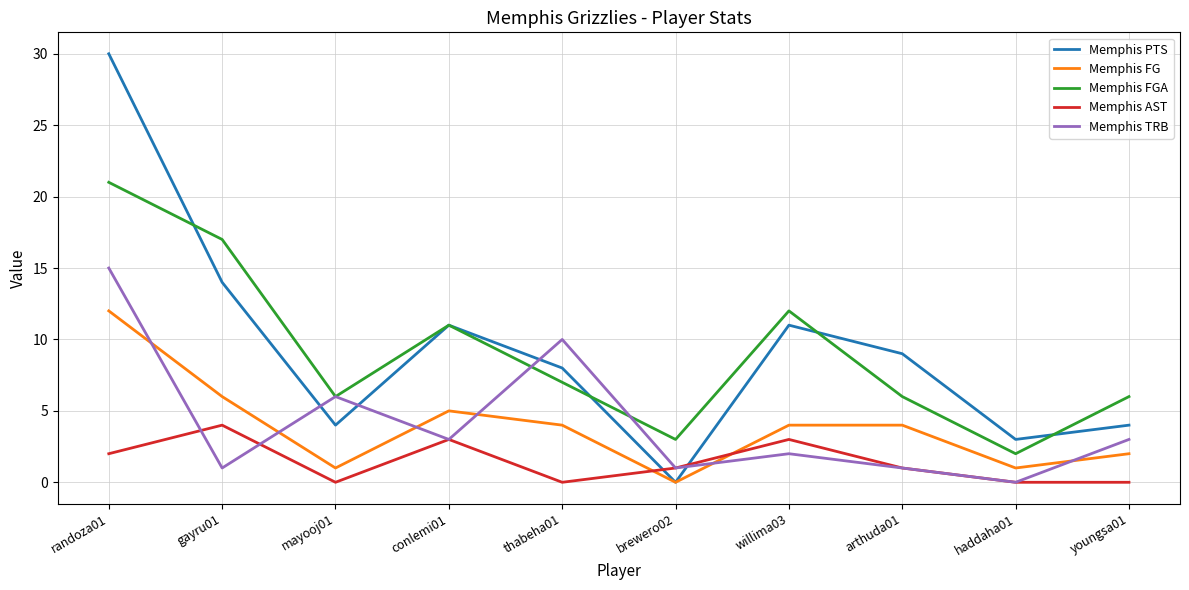

The Memphis FGA series shows 37 at randoza01. True or false?

False